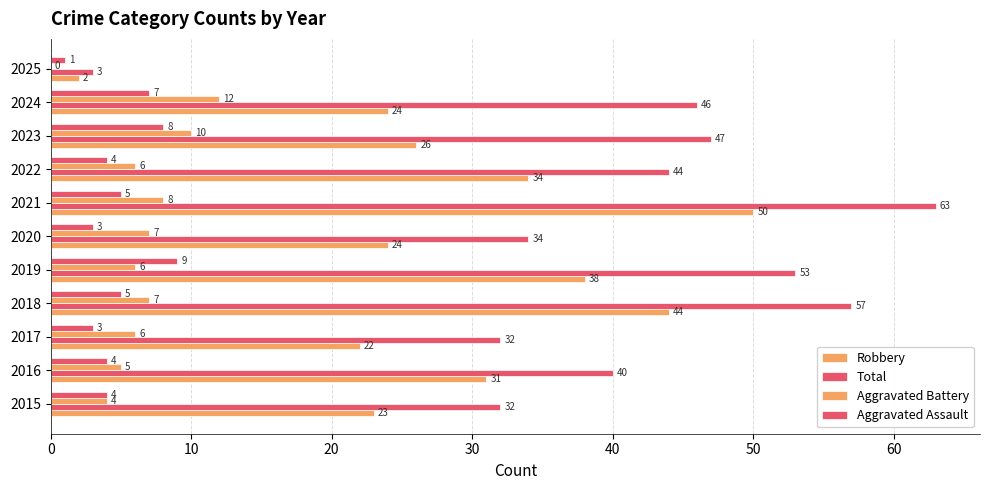

How many values in Aggravated Battery are above zero?

10